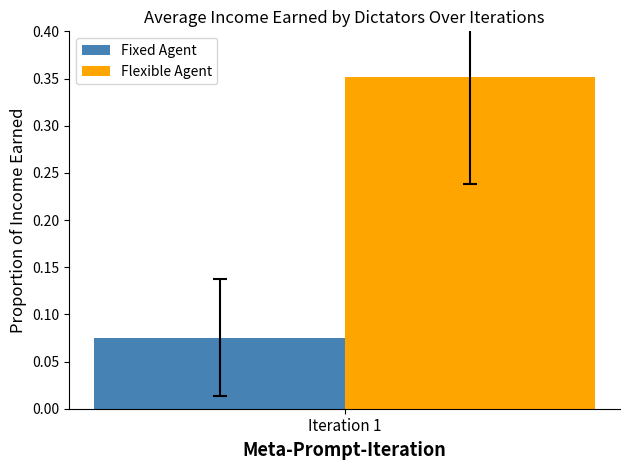

Count the number of data series in this chart.

2